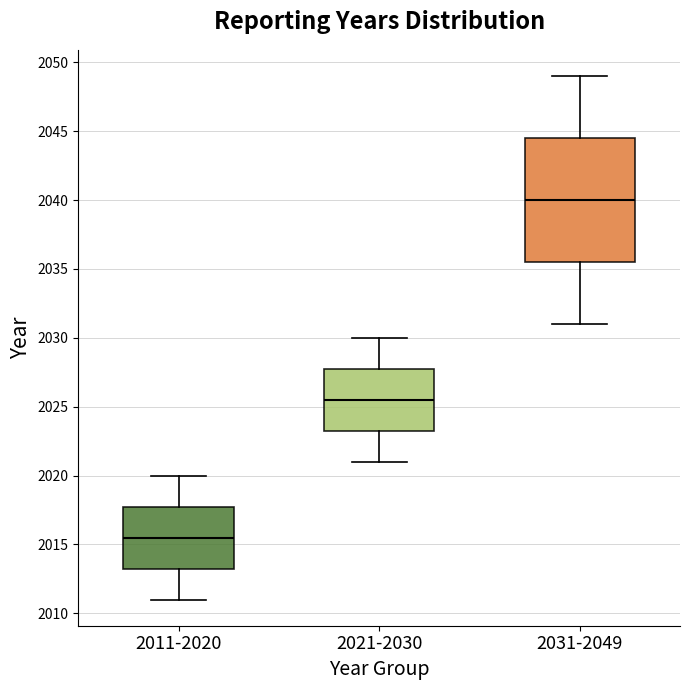

Which box has the lowest median line?

2011-2020